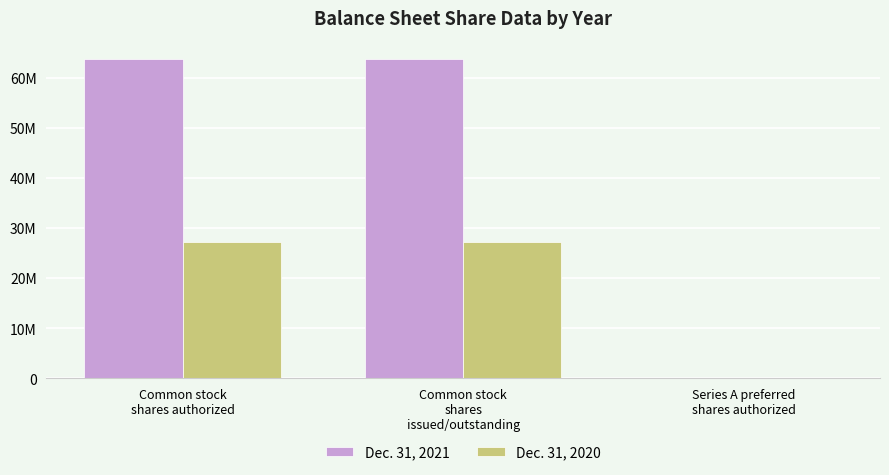

What is the smallest value displayed?

2500